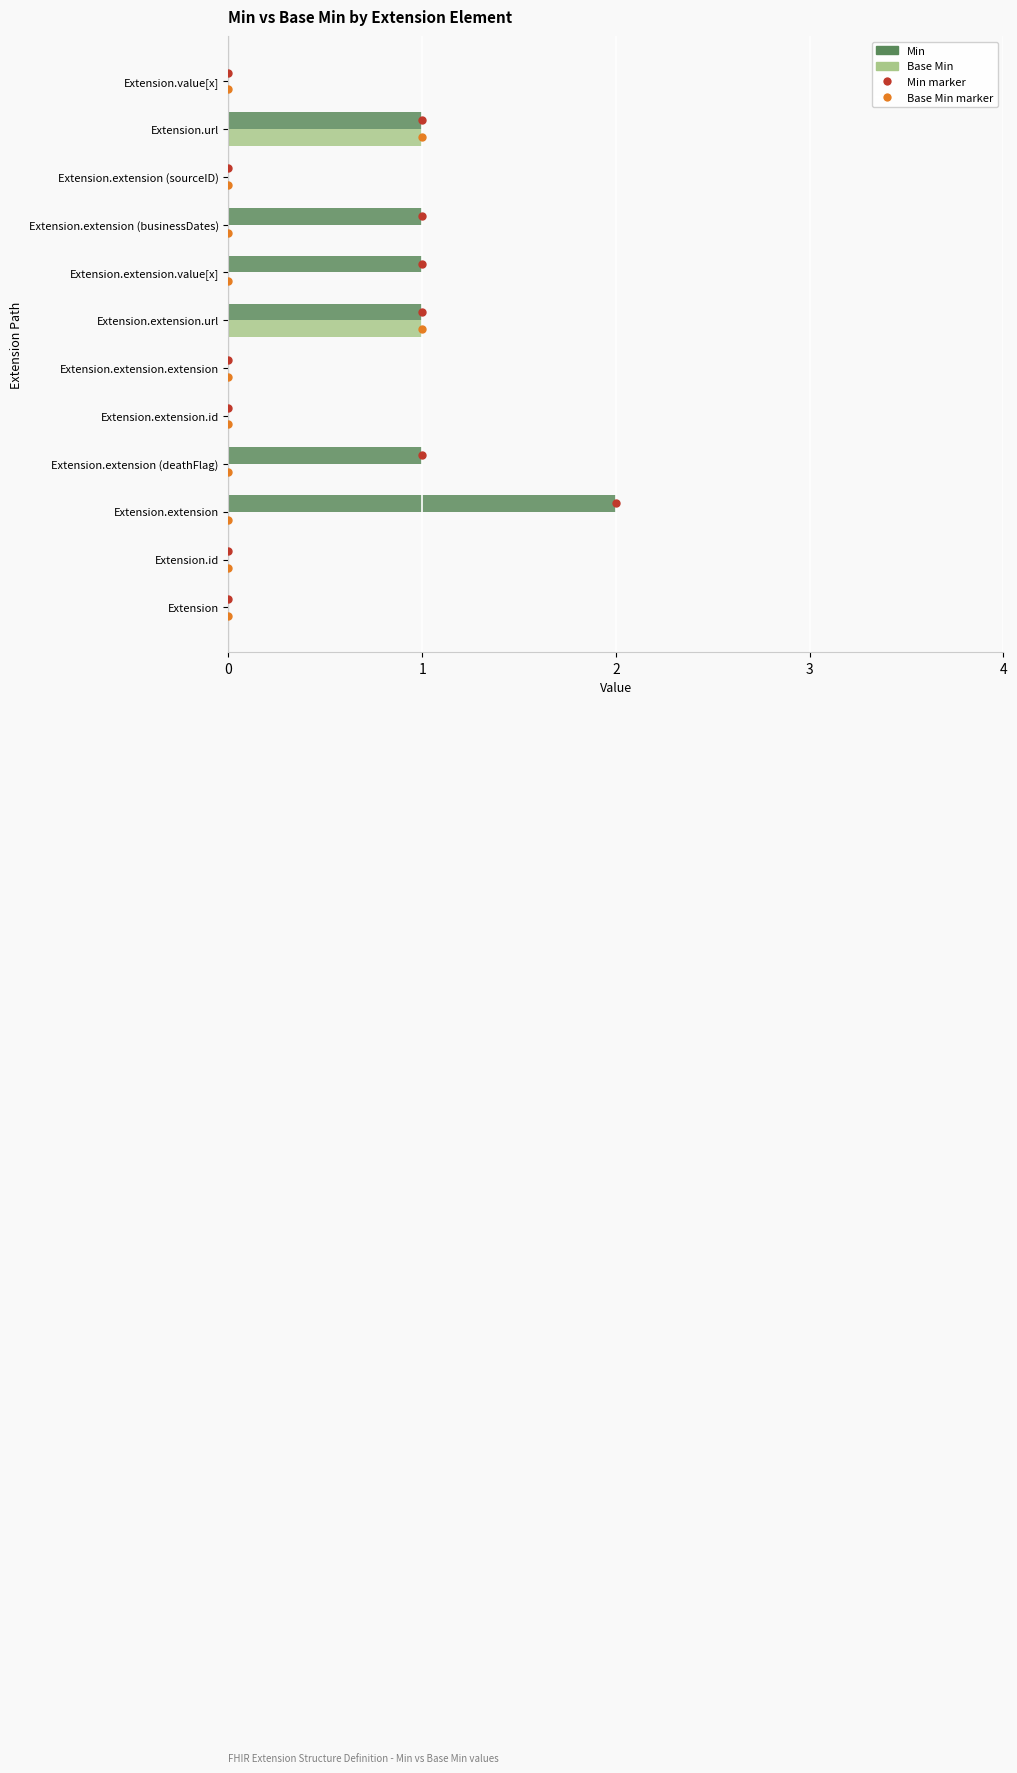

Reading left to right, extract all data points from this chart.

Min: 0	0	2	1	0	0	1	1	1	0	1	0
Base Min: 0	0	0	0	0	0	1	0	0	0	1	0